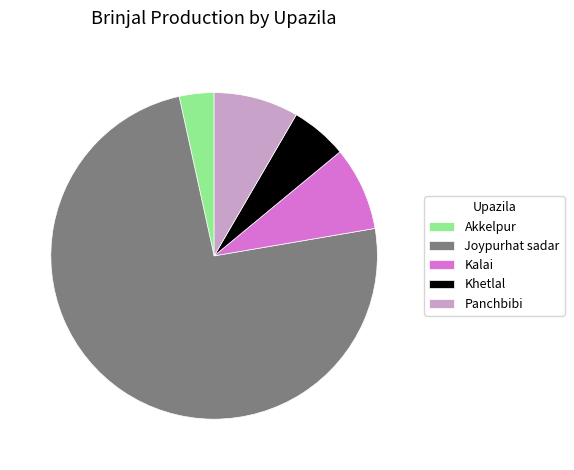

What is the ratio of the value at Panchbibi to the value at Akkelpur?

2.4